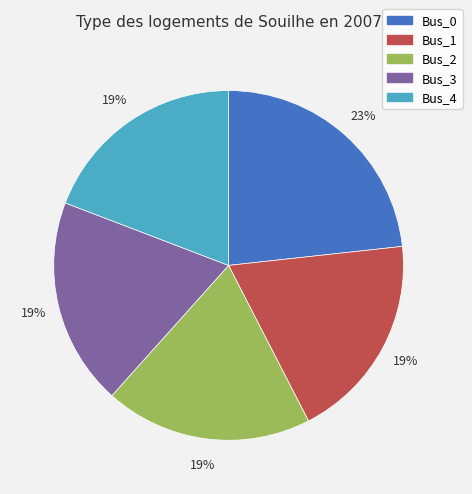

What percentage is the Bus_2 slice, to the nearest percent?

19%